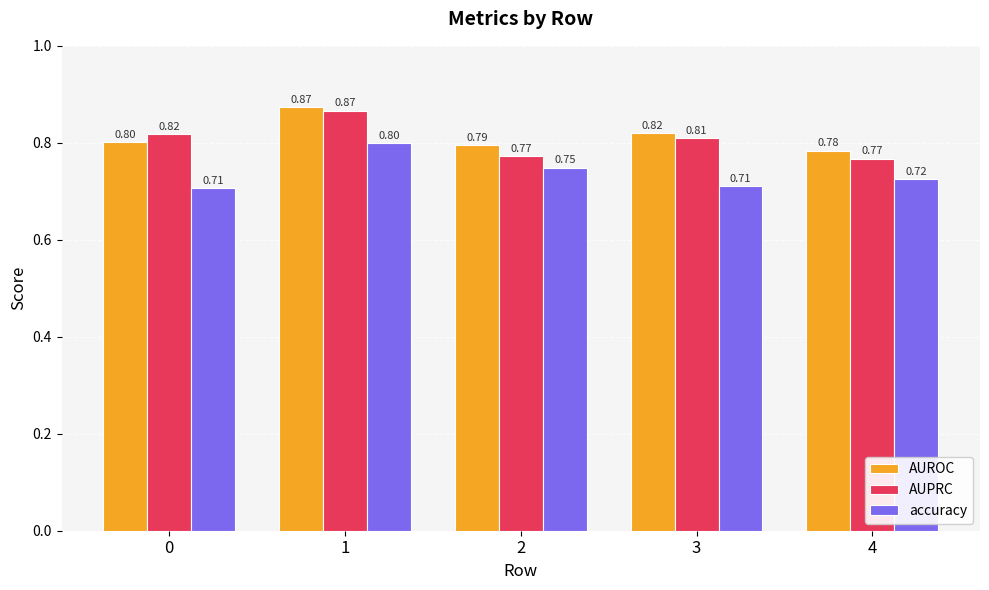

Which series has the largest range (max minus min)?

AUPRC